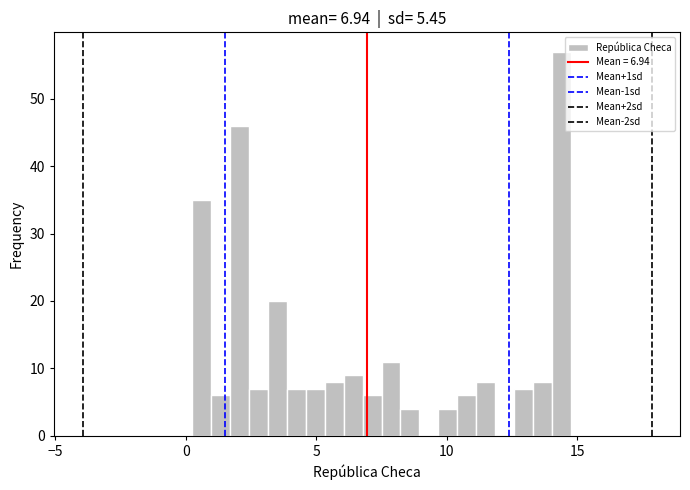

Read against the x-axis, roughly where is the centre of the tallest bar?

14.5